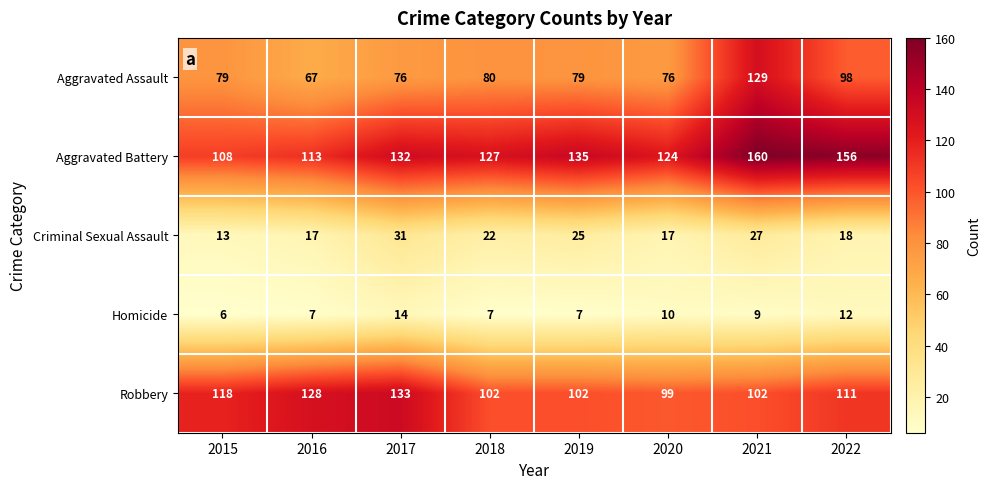

Rank the series at 2018 from highest to lowest value.

Aggravated Battery, Robbery, Aggravated Assault, Criminal Sexual Assault, Homicide